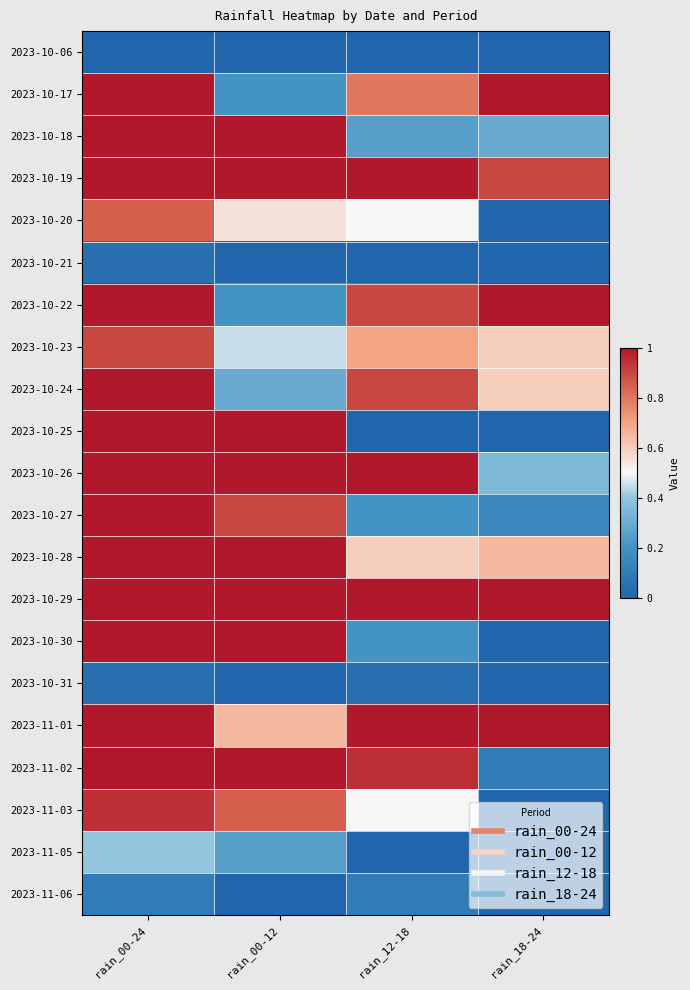

At rain_00-12, list the series in order from smallest to largest.

2023-10-06, 2023-10-21, 2023-10-31, 2023-11-06, 2023-10-17, 2023-10-22, 2023-11-05, 2023-10-24, 2023-10-23, 2023-10-20, 2023-11-01, 2023-11-03, 2023-10-27, 2023-10-18, 2023-10-19, 2023-10-25, 2023-10-26, 2023-10-28, 2023-10-29, 2023-10-30, 2023-11-02